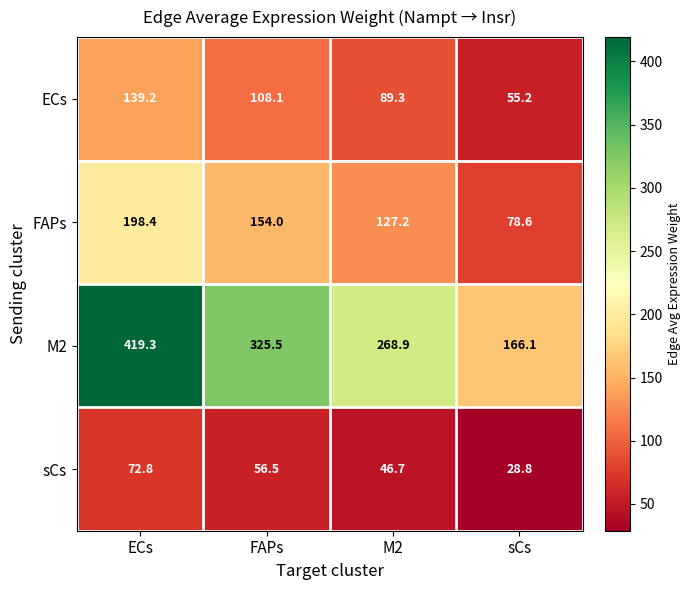

At which label is ECs closest to 97?

M2